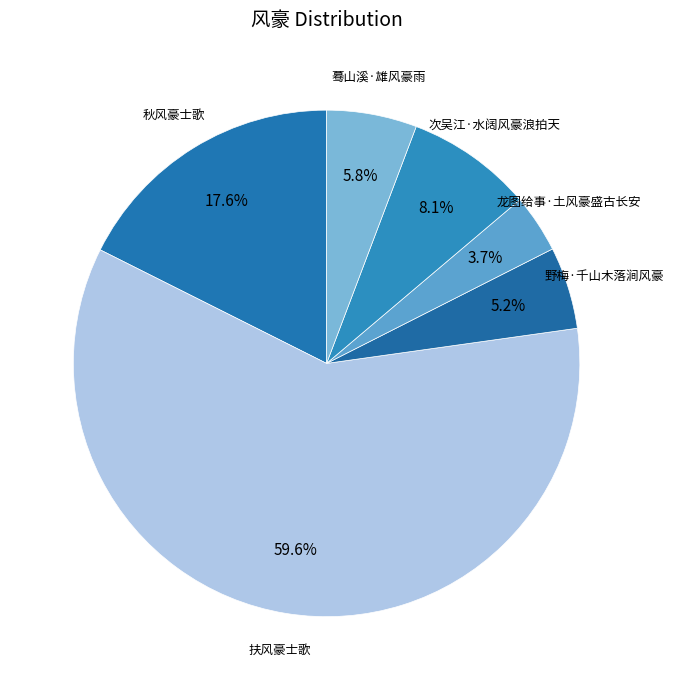

The 秋风豪士歌 slice represents 18% of the pie. True or false?

True